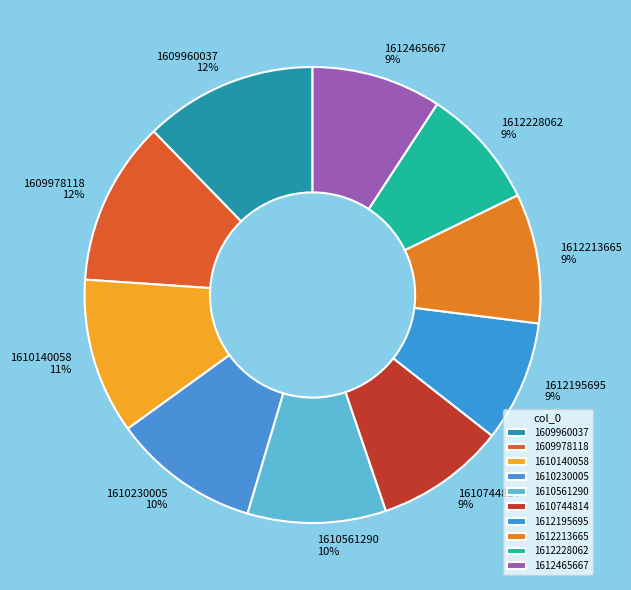

Which slice is the largest?

1609960037